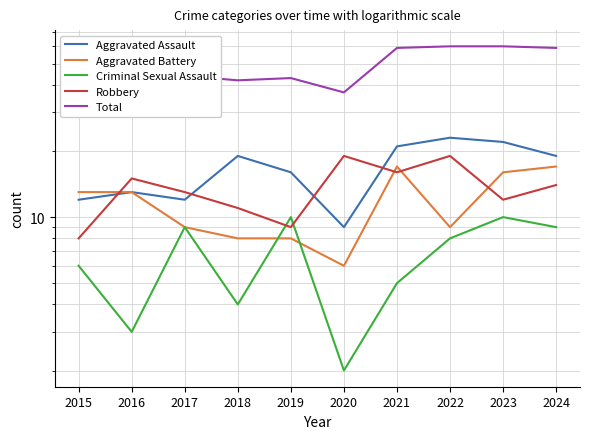

Does the chart display data point markers on the line(s)?

No